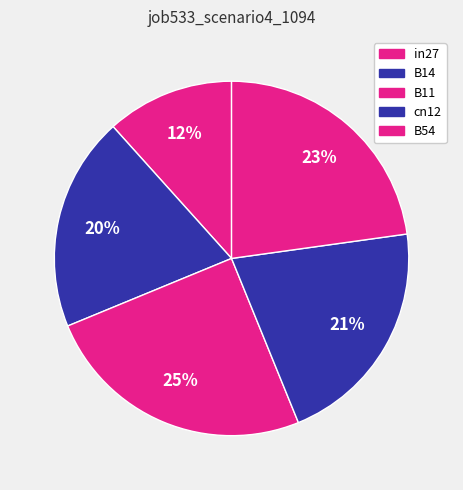

To the nearest percent, what is the combined percentage of B14 and B11?

45%